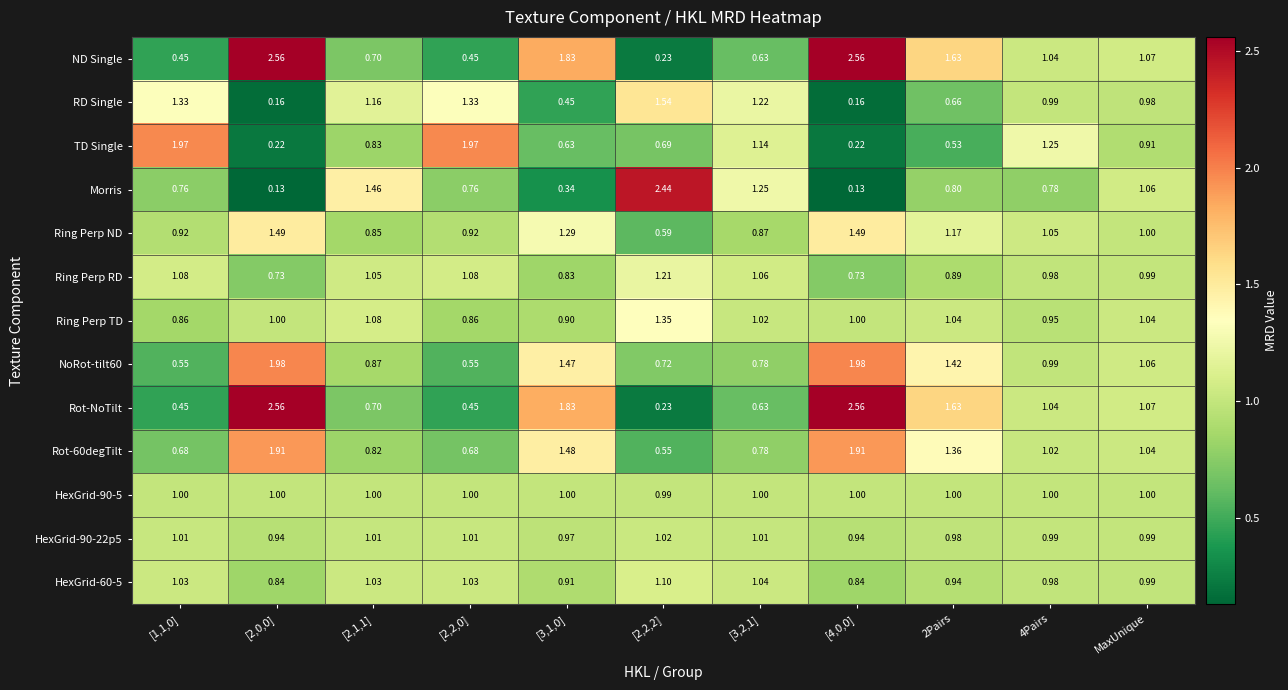

Is the value of Ring Perp TD at [2,1,1] greater than the value of Rot-NoTilt at MaxUnique?

Yes